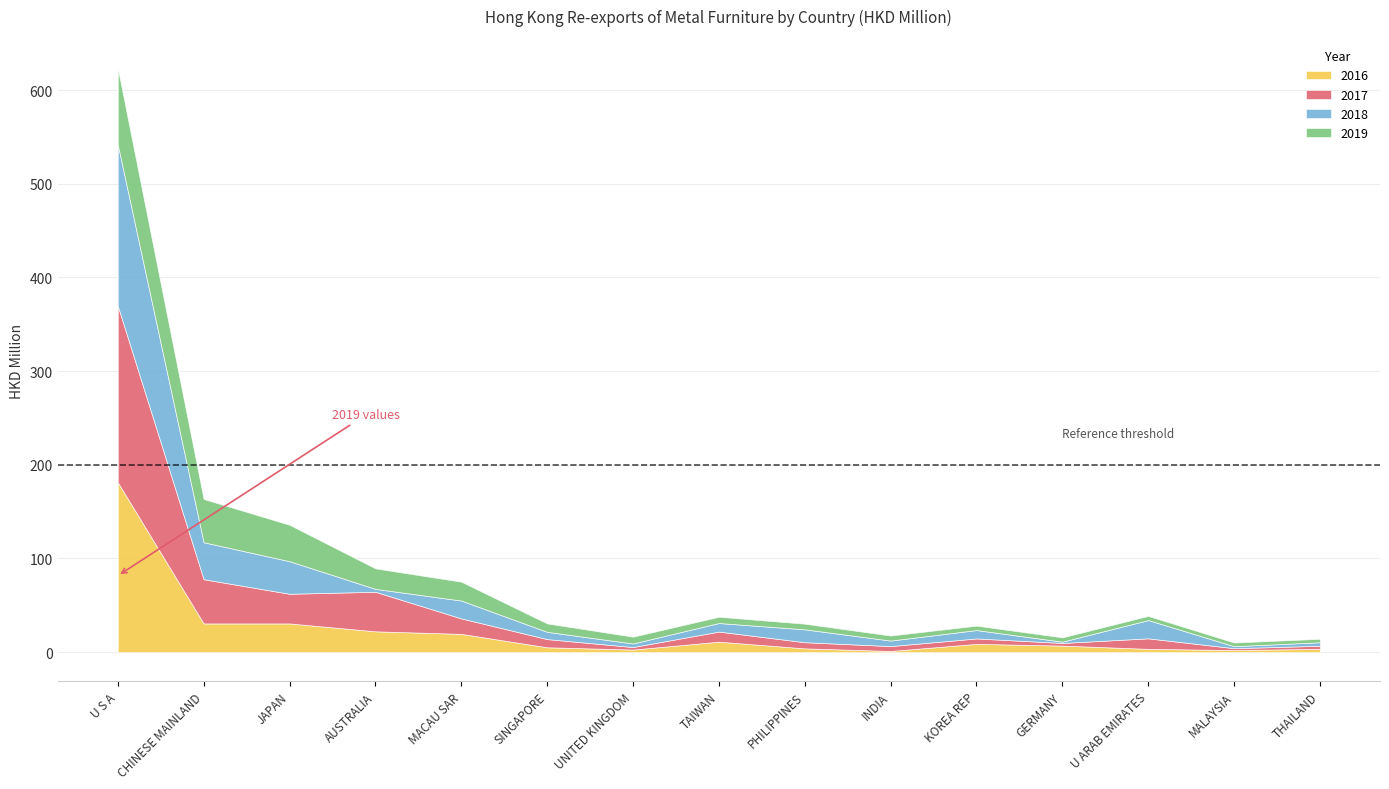

At which category does 2017 reach its first local valley?

JAPAN